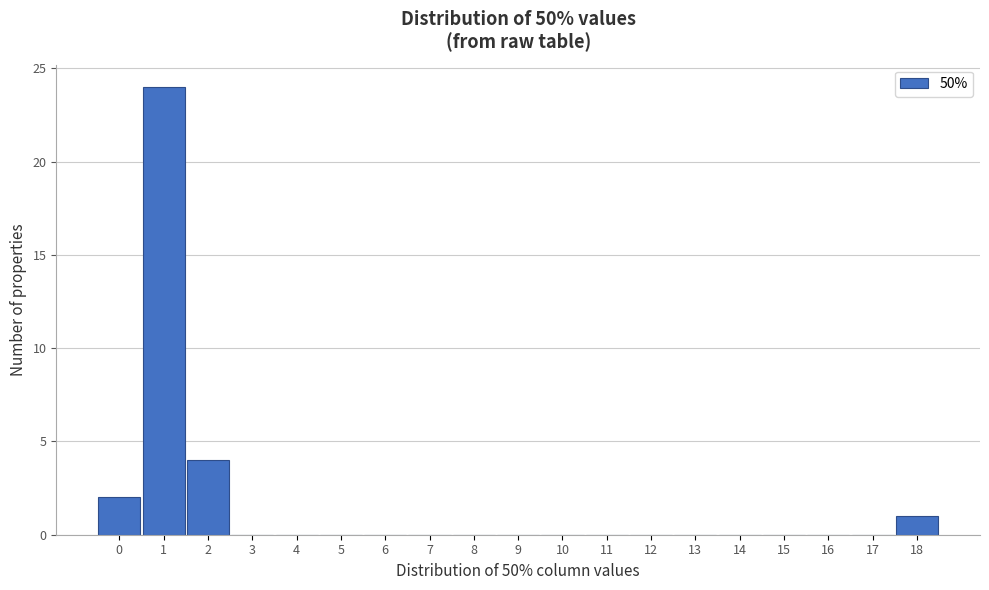

Which range on the x-axis has the tallest bar?

0.5 to 1.5